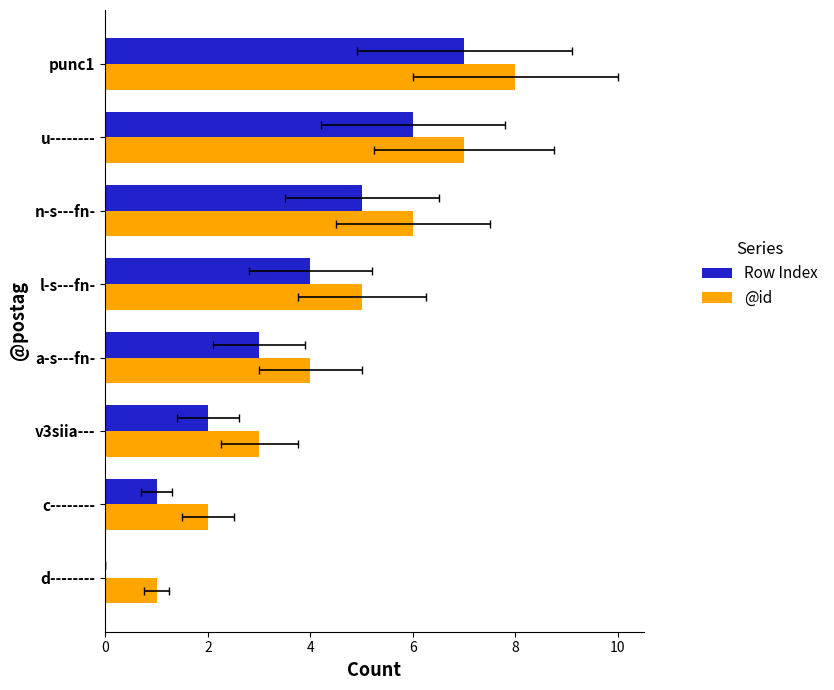

What is the spread (max minus min) of values at d--------?

1